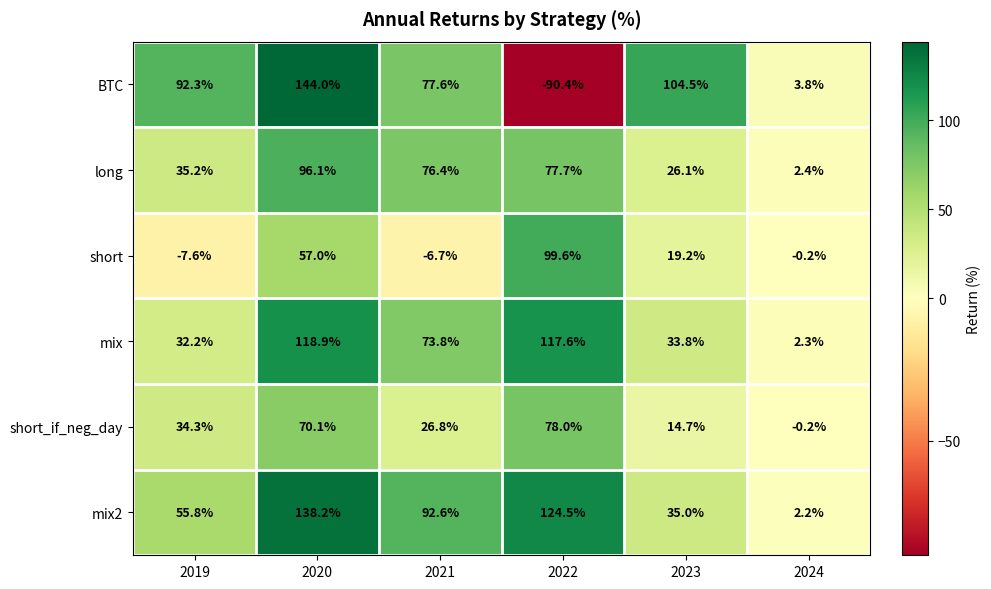

Where is short nearest to the value 46?

2020